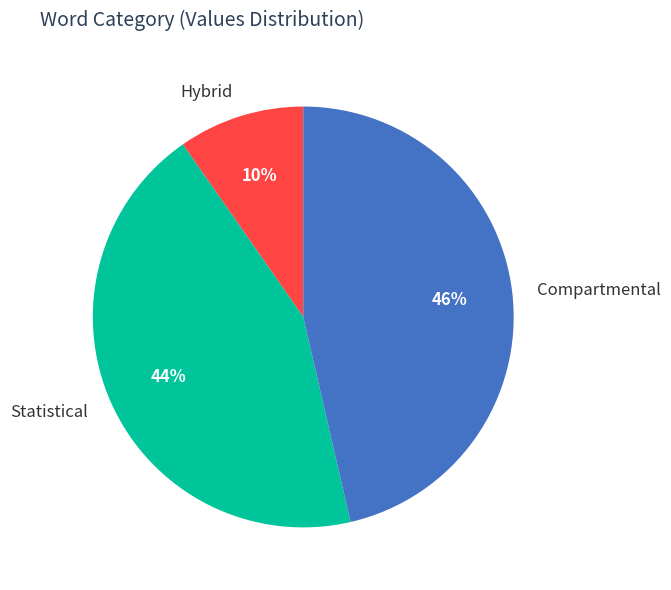

To the nearest percent, what percentage of the pie is Statistical?

44%